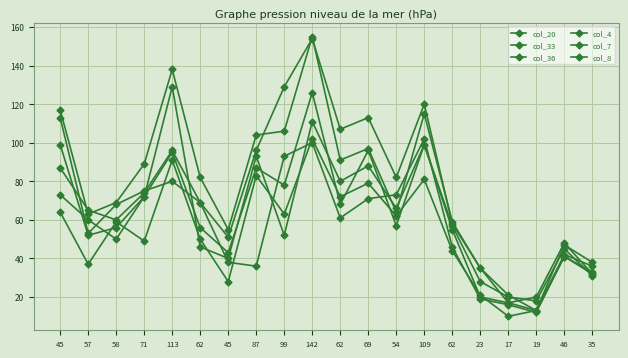

How many lines are shown in the chart?

6